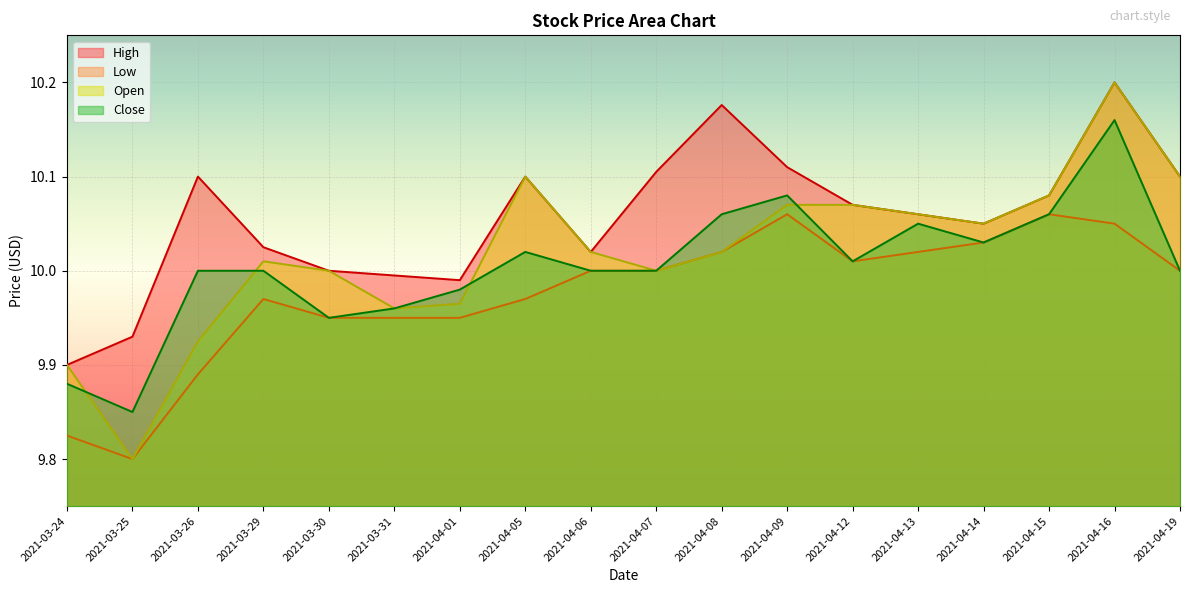

The value of High at 2021-04-08 is 10.2. True or false?

True